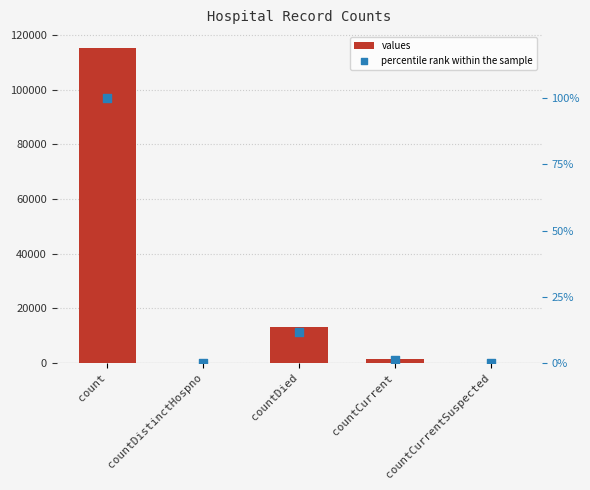

Which series has the widest spread of Y values?

values